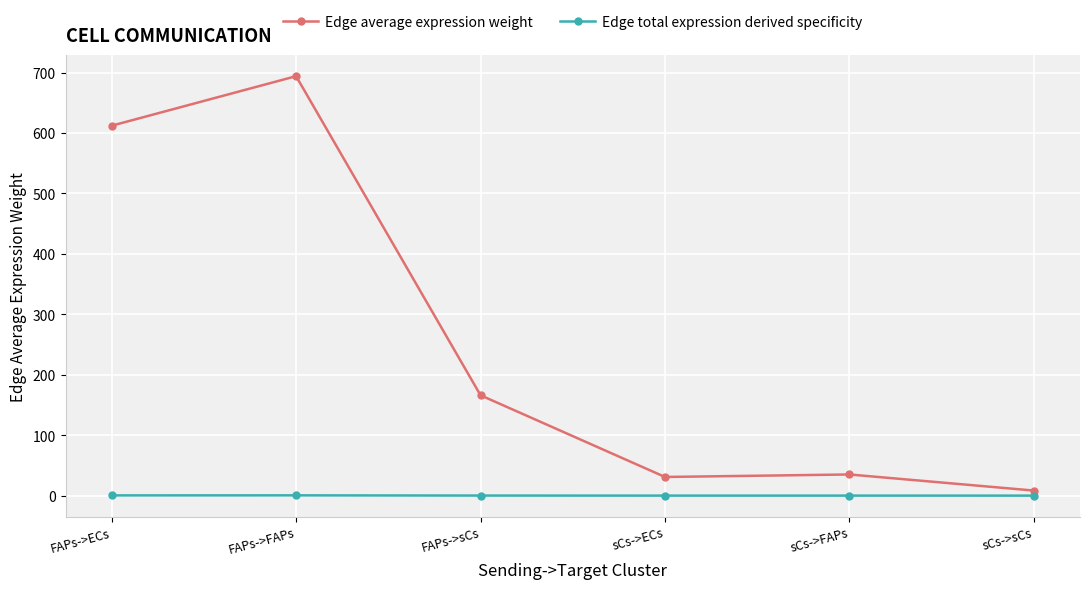

What is the value of the Edge average expression weight point at the 3rd from the left?

166.0